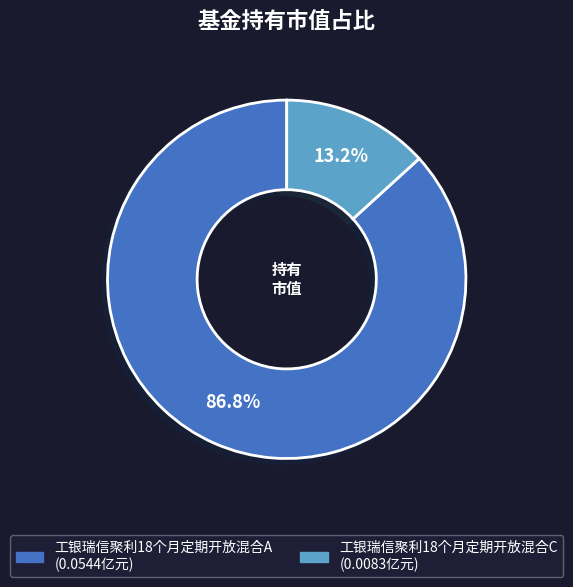

What percentage is the 工银瑞信聚利18个月定期开放混合A slice, to the nearest percent?

87%